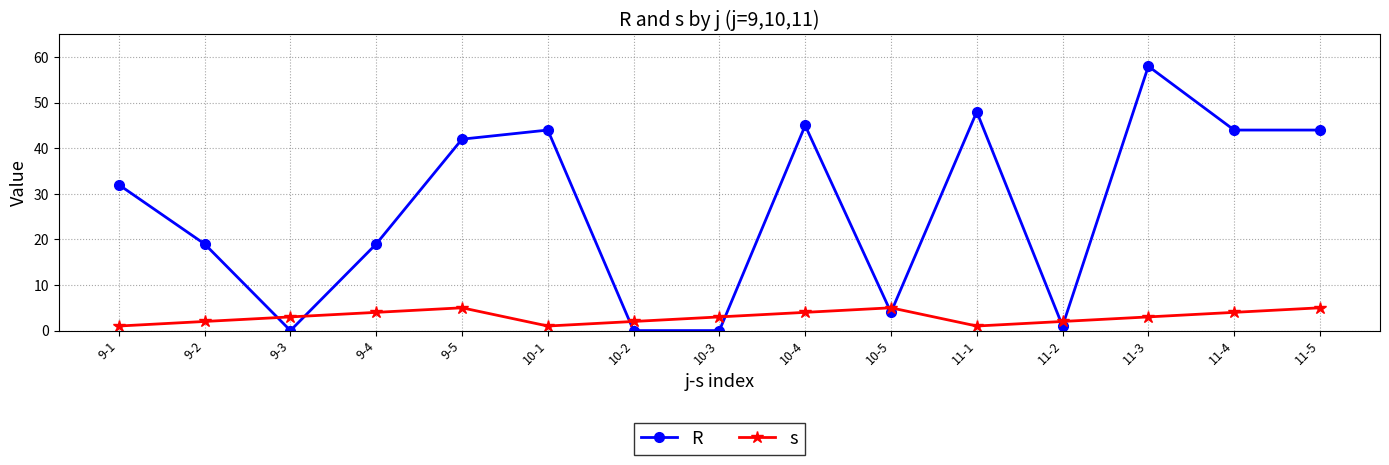

Where do s and R first cross each other?

9-2 and 9-3